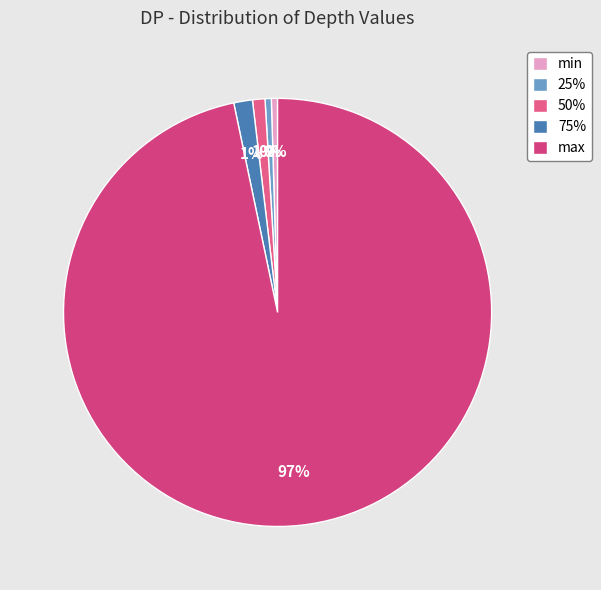

Is it true that 50% is 1% of the pie?

True